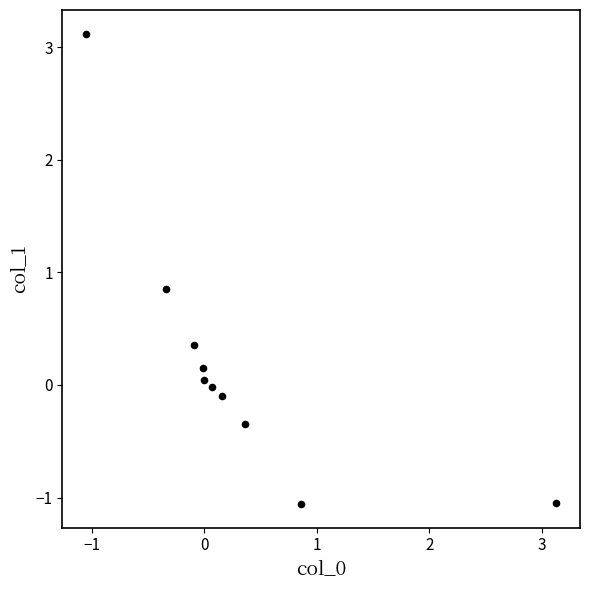

What is the range of X values (max minus min)?

4.2